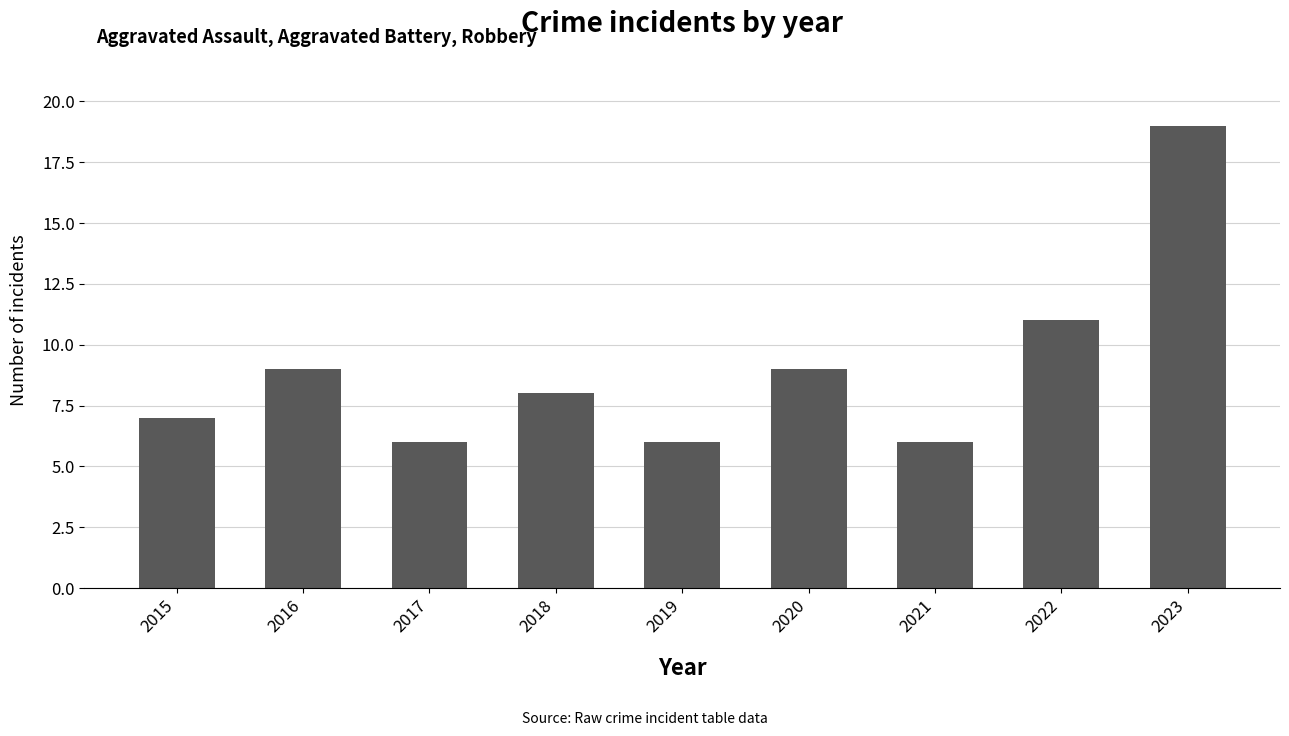

What value does the data have at 2015?

7